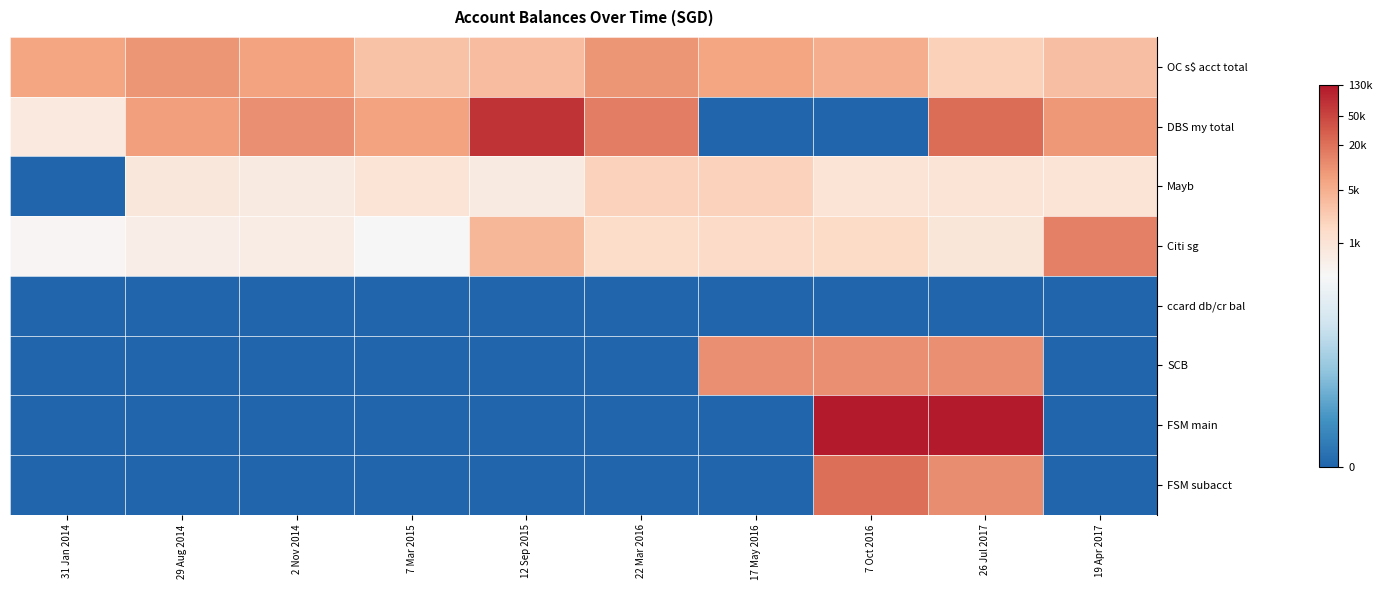

Reading left to right, list all the values displayed in this chart.

OC s$ acct total: 31 Jan 2014=8.8	29 Aug 2014=9.1	2 Nov 2014=8.9	7 Mar 2015=8.0	12 Sep 2015=8.2	22 Mar 2016=9.2	17 May 2016=8.8	7 Oct 2016=8.5	26 Jul 2017=7.6	19 Apr 2017=8.1
DBS my total: 31 Jan 2014=6.6	29 Aug 2014=8.9	2 Nov 2014=9.3	7 Mar 2015=8.8	12 Sep 2015=11.2	22 Mar 2016=9.6	17 May 2016=0.0	7 Oct 2016=0.0	26 Jul 2017=10.0	19 Apr 2017=9.1
Mayb: 31 Jan 2014=0.0	29 Aug 2014=6.7	2 Nov 2014=6.6	7 Mar 2015=6.9	12 Sep 2015=6.5	22 Mar 2016=7.6	17 May 2016=7.6	7 Oct 2016=6.9	26 Jul 2017=6.9	19 Apr 2017=6.9
Citi sg: 31 Jan 2014=6.0	29 Aug 2014=6.4	2 Nov 2014=6.4	7 Mar 2015=5.9	12 Sep 2015=8.4	22 Mar 2016=7.2	17 May 2016=7.3	7 Oct 2016=7.3	26 Jul 2017=6.8	19 Apr 2017=9.6
ccard db/cr bal: 31 Jan 2014=0.0	29 Aug 2014=0.0	2 Nov 2014=0.0	7 Mar 2015=0.0	12 Sep 2015=0.0	22 Mar 2016=0.0	17 May 2016=0.0	7 Oct 2016=0.0	26 Jul 2017=0.0	19 Apr 2017=0.0
SCB: 31 Jan 2014=0.0	29 Aug 2014=0.0	2 Nov 2014=0.0	7 Mar 2015=0.0	12 Sep 2015=0.0	22 Mar 2016=0.0	17 May 2016=9.3	7 Oct 2016=9.3	26 Jul 2017=9.3	19 Apr 2017=0.0
FSM main: 31 Jan 2014=0.0	29 Aug 2014=0.0	2 Nov 2014=0.0	7 Mar 2015=0.0	12 Sep 2015=0.0	22 Mar 2016=0.0	17 May 2016=0.0	7 Oct 2016=11.7	26 Jul 2017=11.7	19 Apr 2017=0.0
FSM subacct: 31 Jan 2014=0.0	29 Aug 2014=0.0	2 Nov 2014=0.0	7 Mar 2015=0.0	12 Sep 2015=0.0	22 Mar 2016=0.0	17 May 2016=0.0	7 Oct 2016=10.0	26 Jul 2017=9.3	19 Apr 2017=0.0